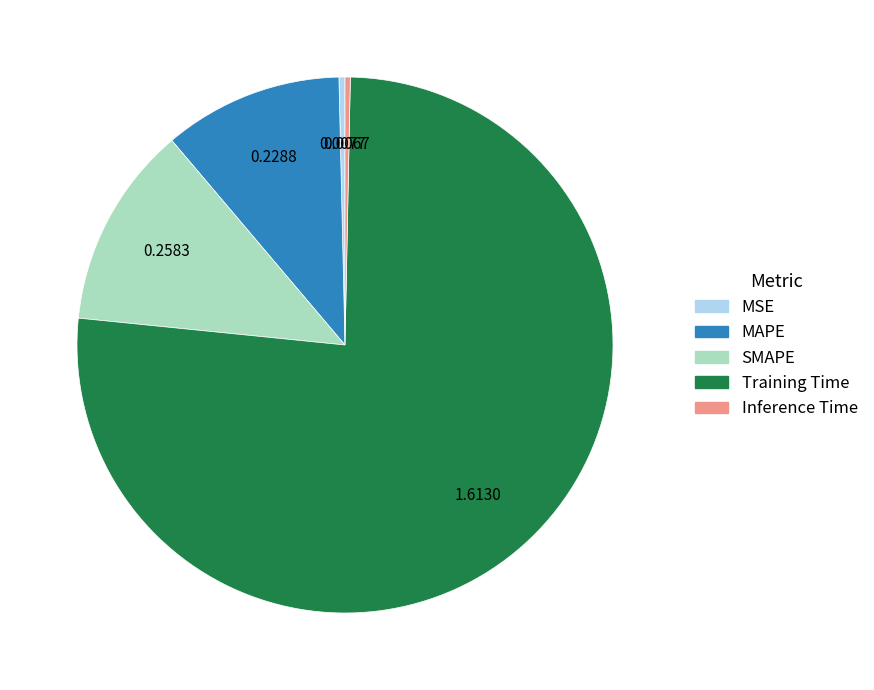

Which category accounts for the majority?

Training Time